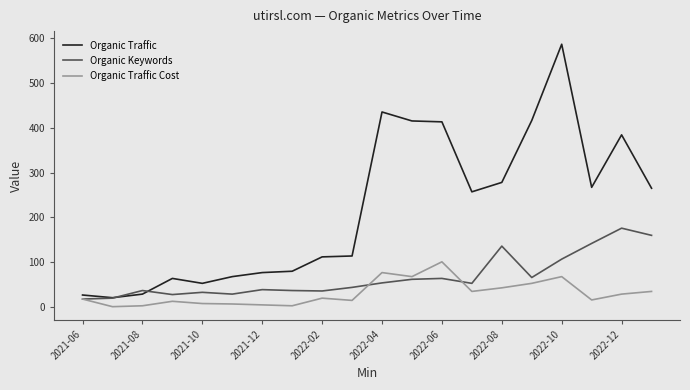

Which series has the widest spread of values?

Organic Traffic